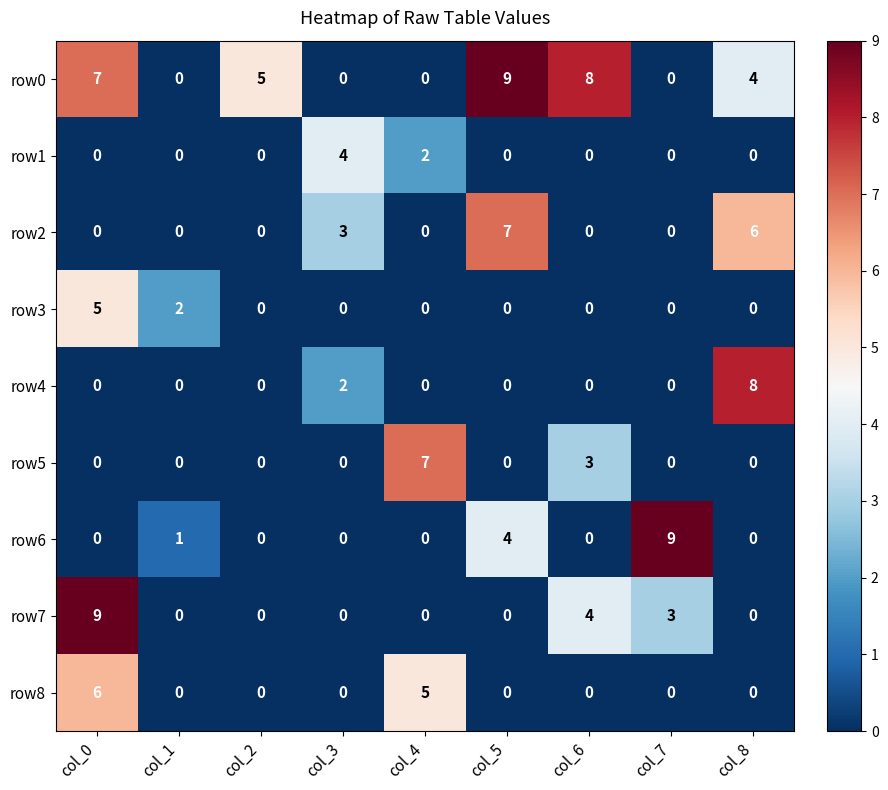

The row0 series shows 6 at col_7. True or false?

False